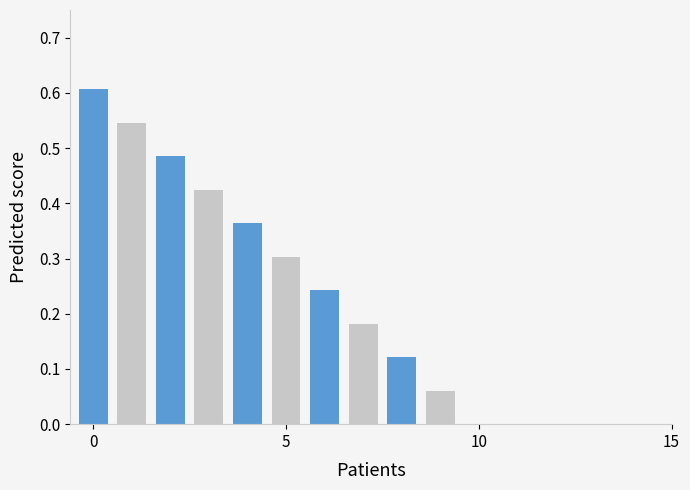

What is the maximum value shown in the chart?

0.6